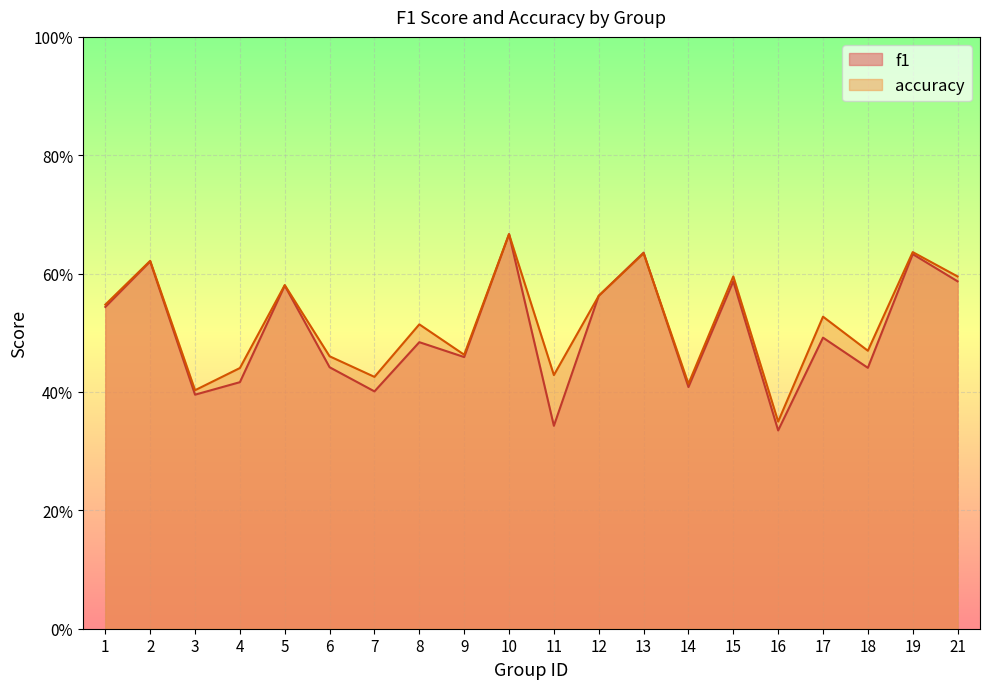

Reading left to right, what are all the values shown in this chart?

f1: 1=0.5	2=0.6	3=0.4	4=0.4	5=0.6	6=0.4	7=0.4	8=0.5	9=0.5	10=0.7	11=0.3	12=0.6	13=0.6	14=0.4	15=0.6	16=0.3	17=0.5	18=0.4	19=0.6	21=0.6
accuracy: 1=0.5	2=0.6	3=0.4	4=0.4	5=0.6	6=0.5	7=0.4	8=0.5	9=0.5	10=0.7	11=0.4	12=0.6	13=0.6	14=0.4	15=0.6	16=0.3	17=0.5	18=0.5	19=0.6	21=0.6